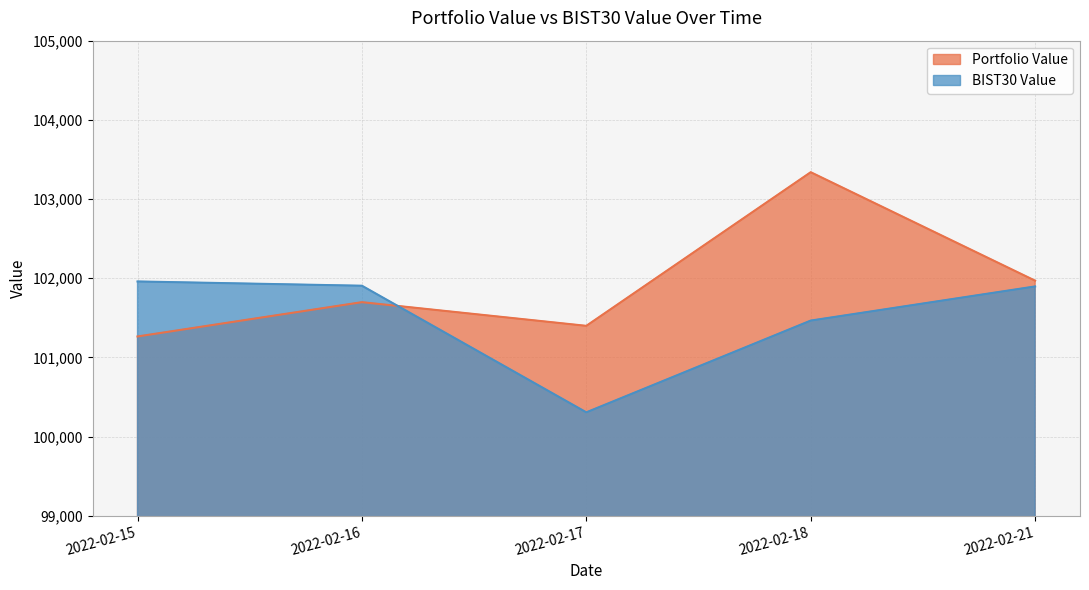

True or false: BIST30 Value has more than 0 points higher than both neighbors.

False